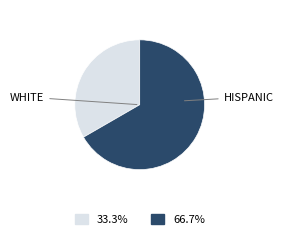

How many slices are in this pie chart?

2